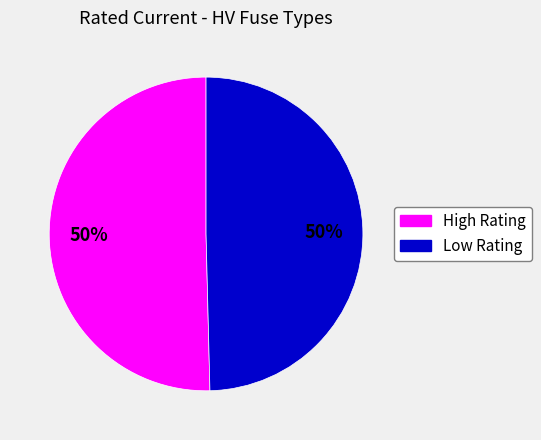

Count the number of slices in the pie.

2